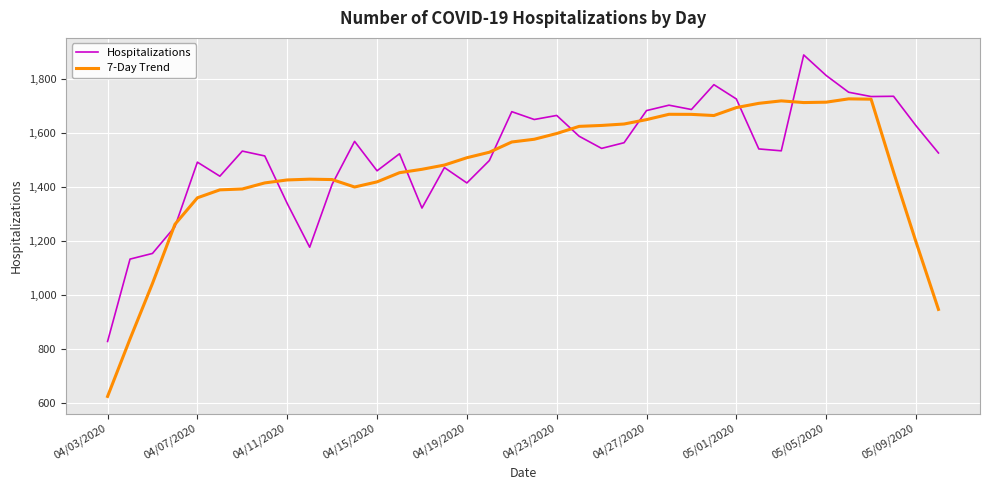

List the series in order of their overall mean, highest first.

Hospitalizations, 7-Day Trend